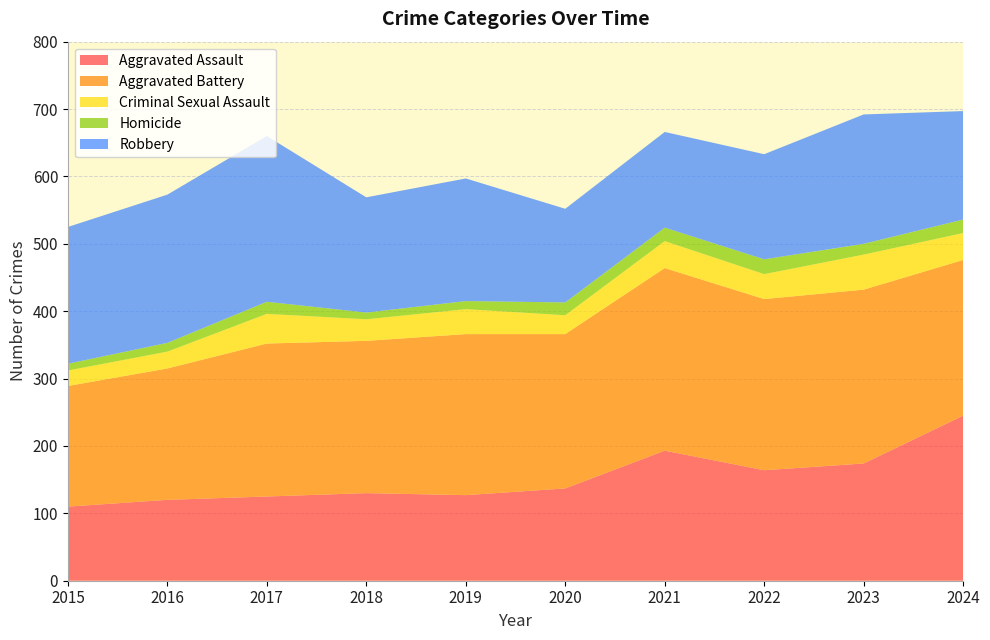

Reading left to right, list all the values displayed in this chart.

Aggravated Assault: 110	120	125	130	127	137	193	164	174	245
Aggravated Battery: 179	195	227	226	239	229	271	254	258	231
Criminal Sexual Assault: 23	25	44	32	37	28	40	37	52	40
Homicide: 10	13	18	10	12	19	20	22	16	20
Robbery: 203	220	246	171	182	139	142	156	192	161